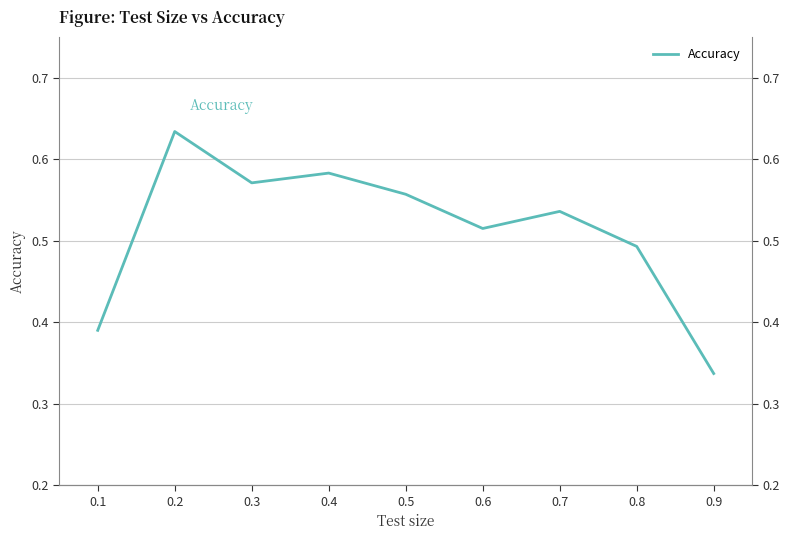

Rank the categories by value from lowest to highest.

0.9, 0.1, 0.8, 0.6, 0.7, 0.5, 0.3, 0.4, 0.2